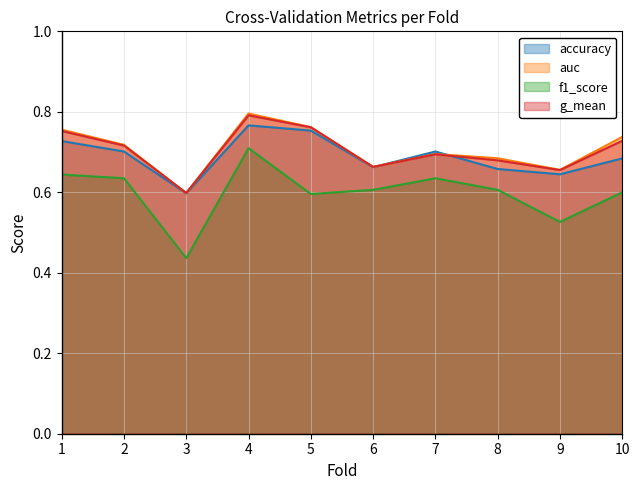

At how many categories does at least one series exceed 0?

10